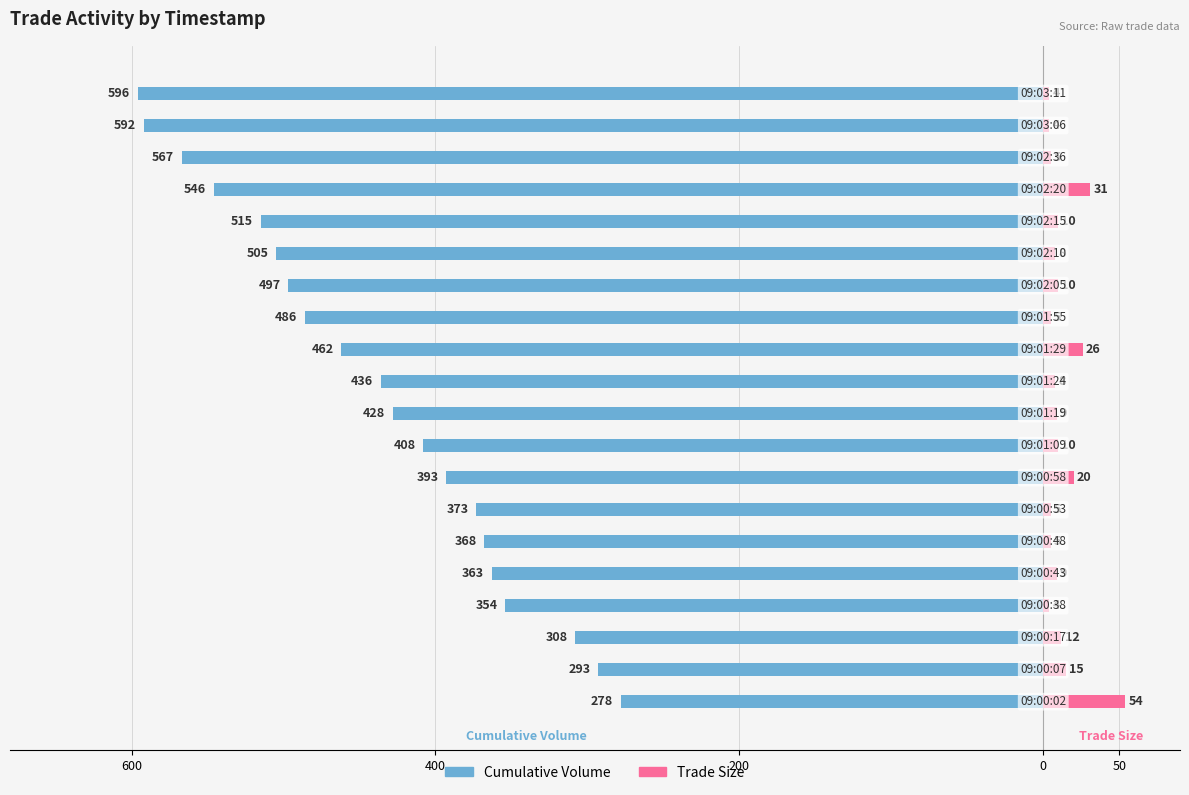

How many categories are shown in the chart?

20